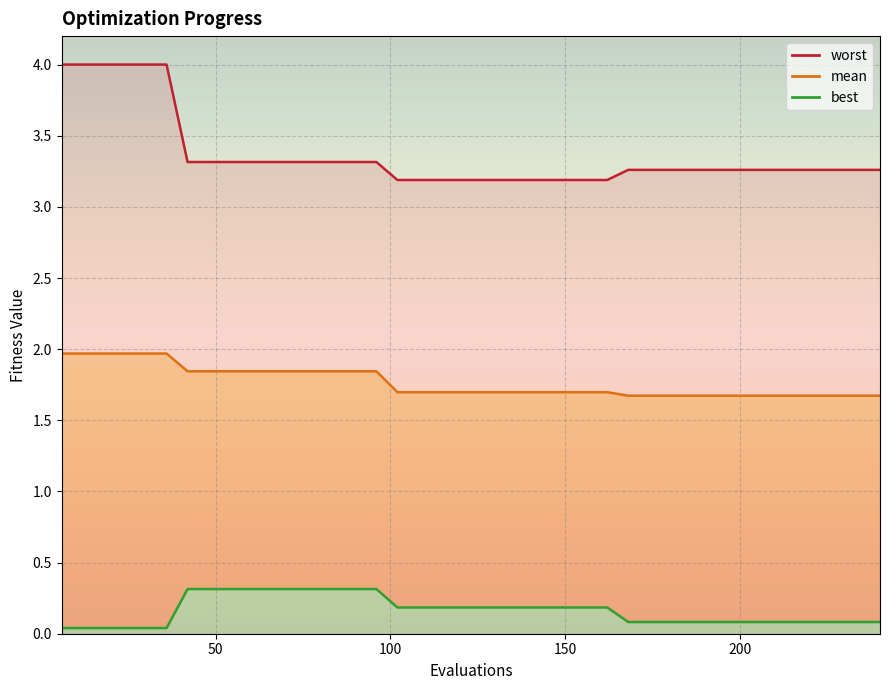

What are all the series names shown in the legend?

mean, best, worst